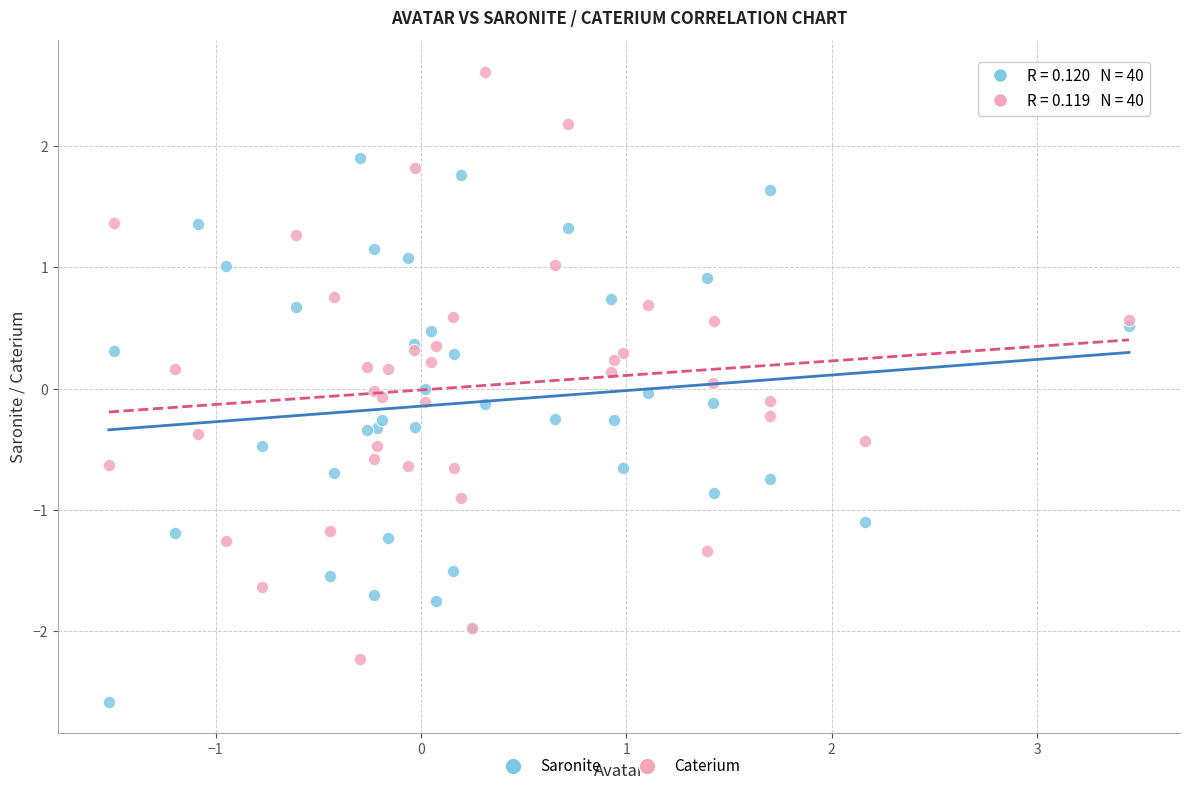

Which series reaches the maximum Y coordinate?

Caterium